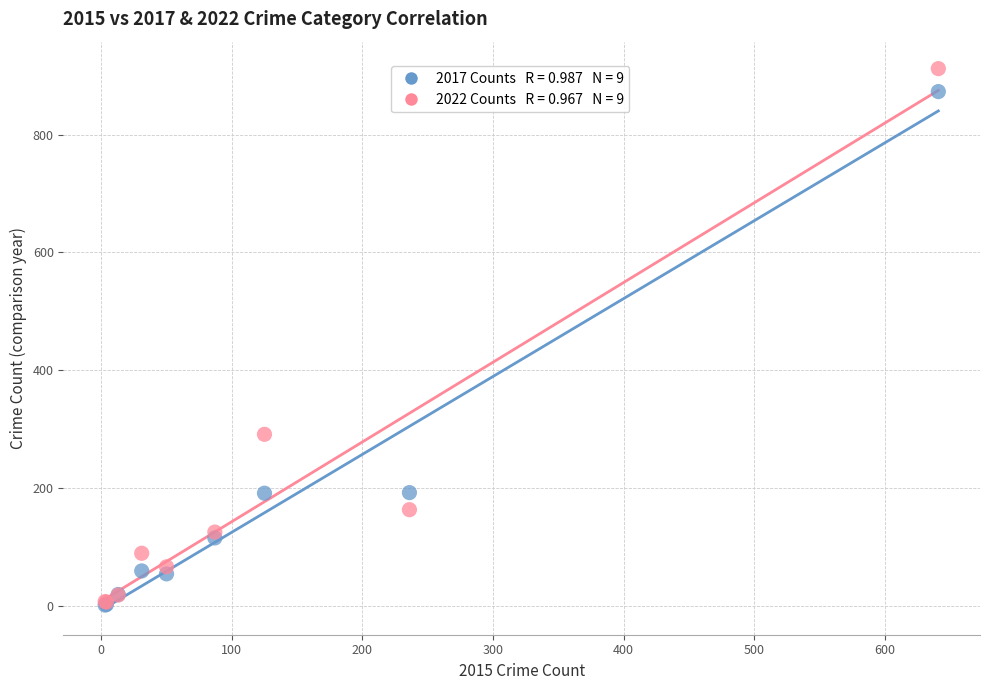

Across all series, what Y value is closest to 456?

291